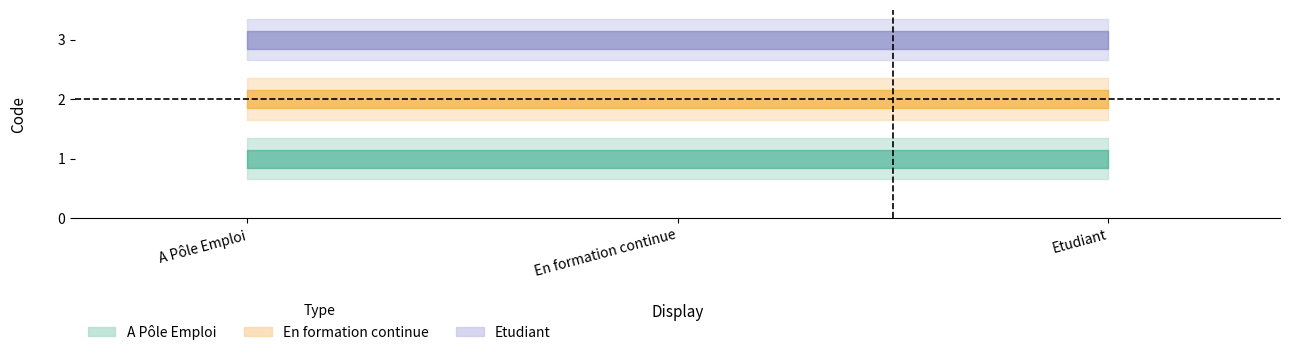

Count the number of categories in the chart.

3